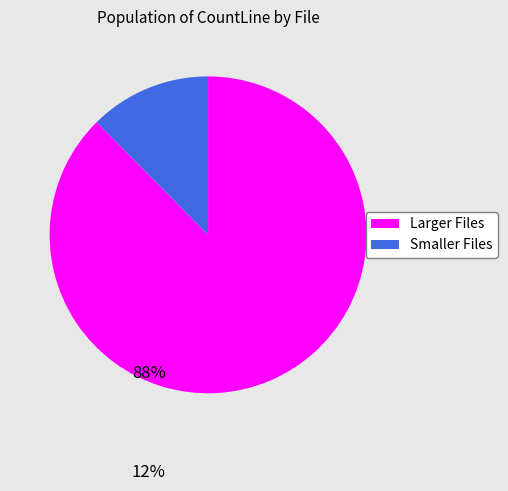

Count the number of slices in the pie.

2